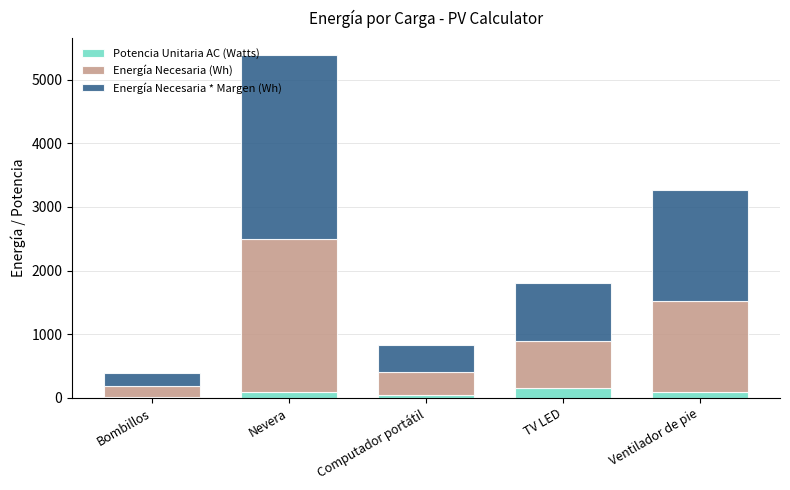

What is the maximum value for Potencia Unitaria AC (Watts)?

150